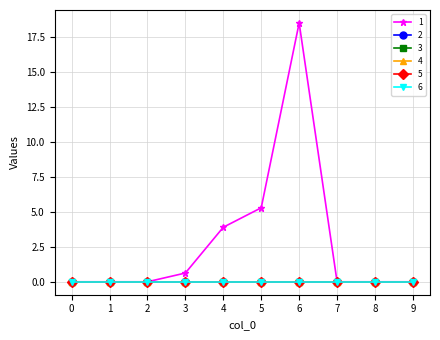

Reading left to right, what are all the values shown in this chart?

1: 0.0	0.0	0.0	0.6	3.9	5.3	18.5	0.0	0.0	0.0
2: 0.0	0.0	0.0	0.0	0.0	0.0	0.0	0.0	0.0	0.0
3: 0.0	0.0	0.0	0.0	0.0	0.0	0.0	0.0	0.0	0.0
4: 0.0	0.0	0.0	0.0	0.0	0.0	0.0	0.0	0.0	0.0
5: 0.0	0.0	0.0	0.0	0.0	0.0	0.0	0.0	0.0	0.0
6: 0.0	0.0	0.0	0.0	0.0	0.0	0.0	0.0	0.0	0.0